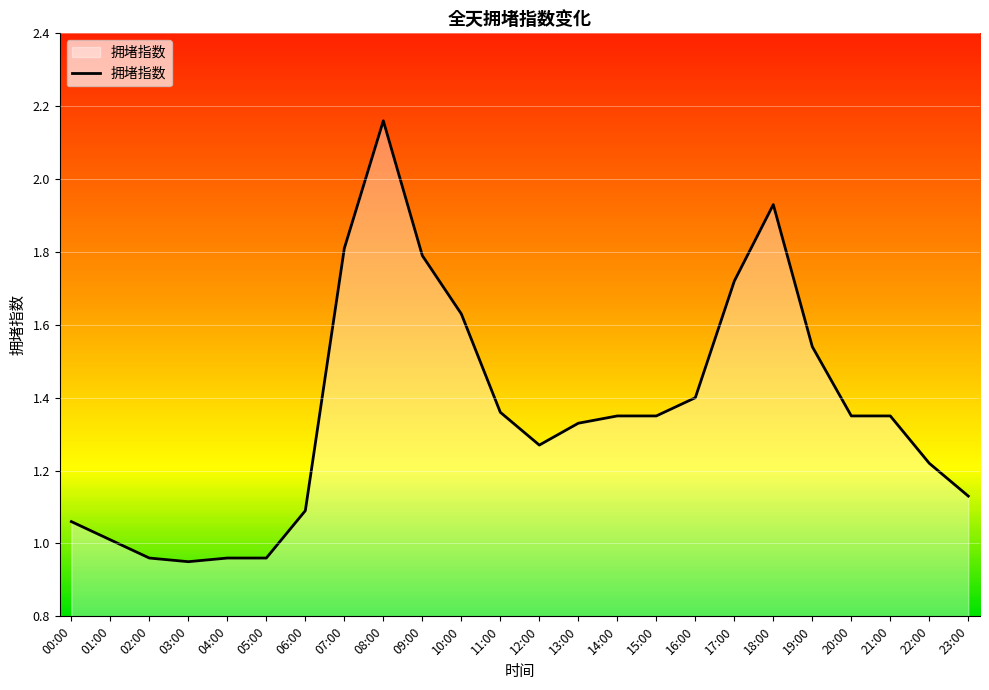

What is the difference between the values at 14:00 and 18:00?

0.6